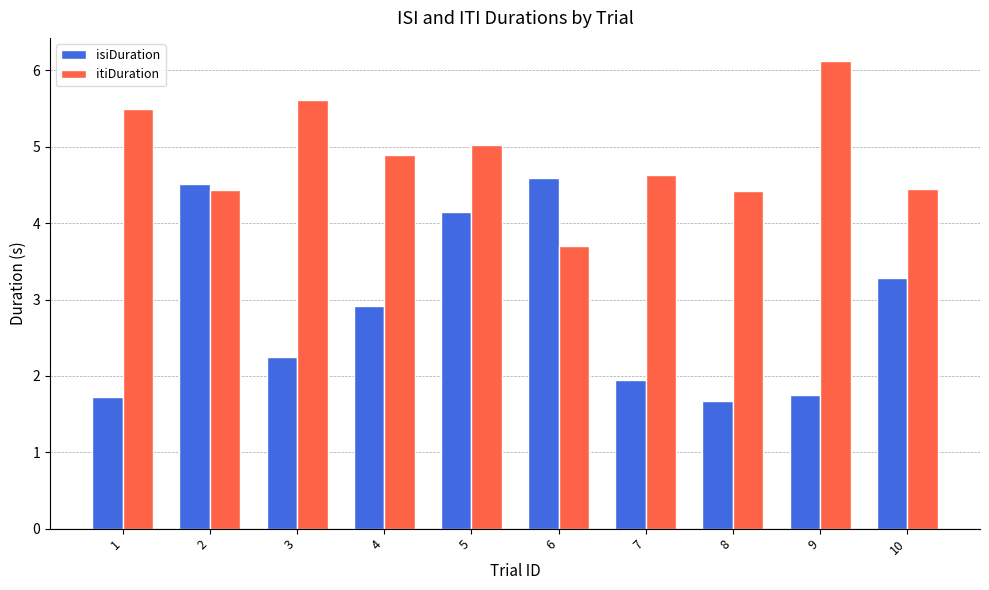

The value of isiDuration at 10 is 3.3. True or false?

True